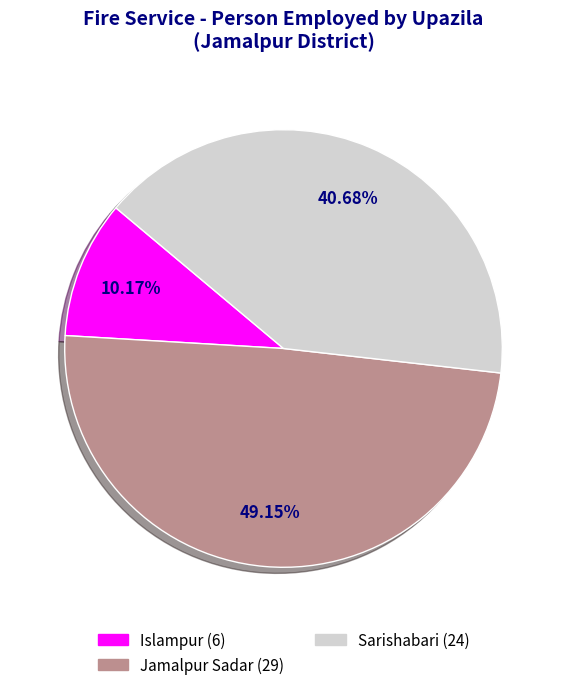

Is there any slice that represents more than half of the pie?

No